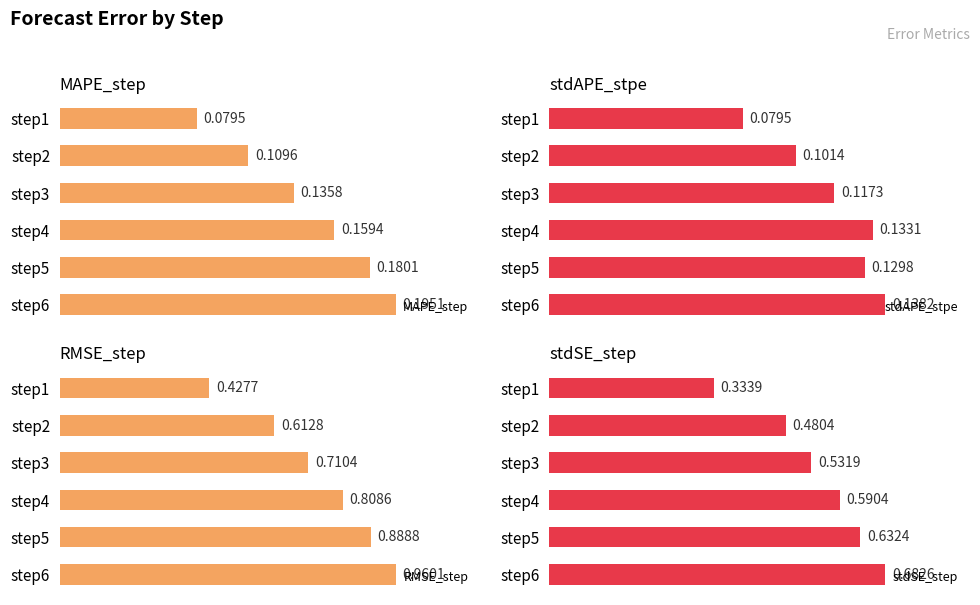

What is the difference between the maximum and minimum values in the stdAPE_stpe series?

0.1